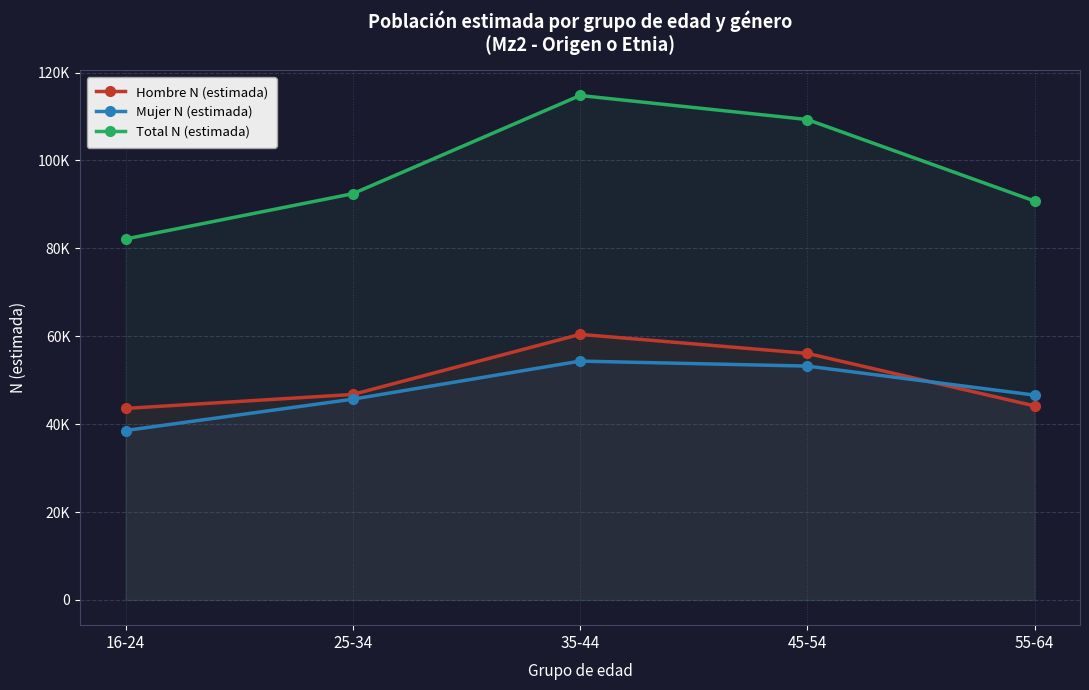

What position from the left is 55-64?

5